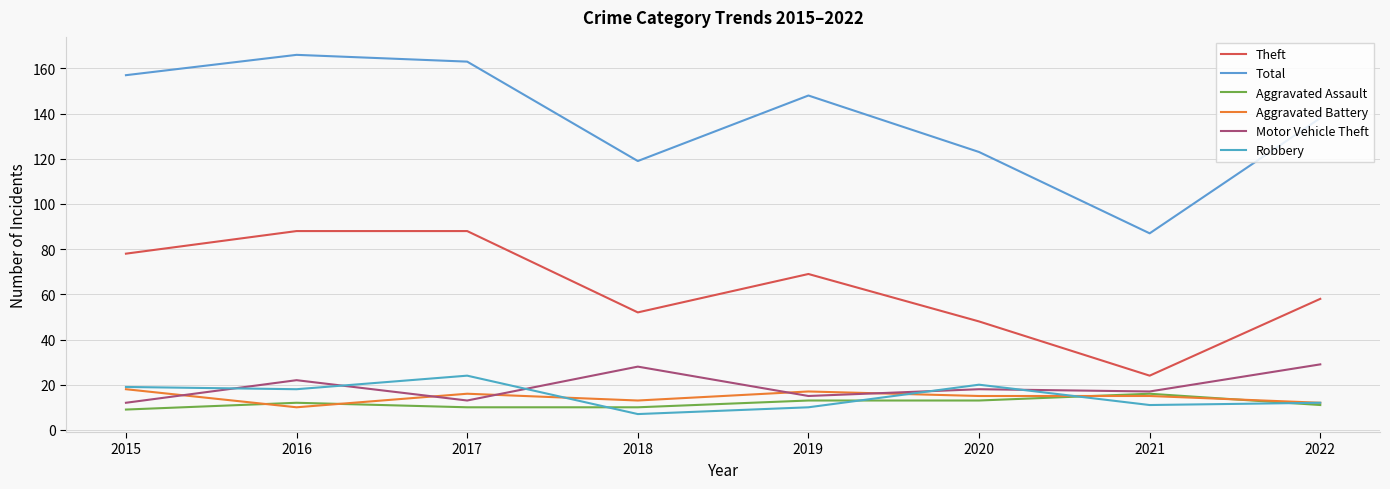

How many interior local valleys does the Total series have?

2